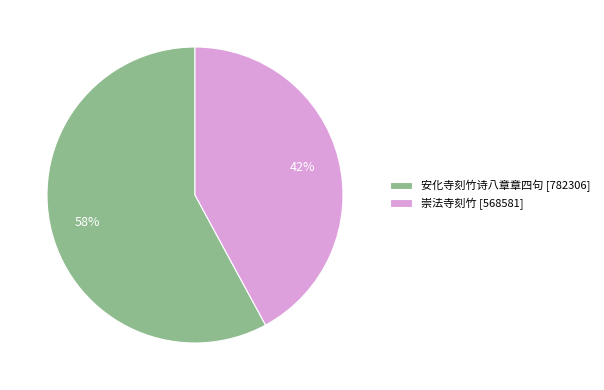

Which slice represents more than half of the pie?

安化寺刻竹诗八章章四句